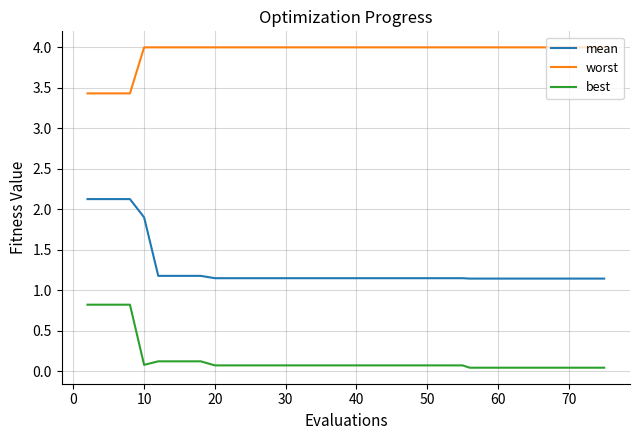

What is the maximum value shown in the chart?

4.0